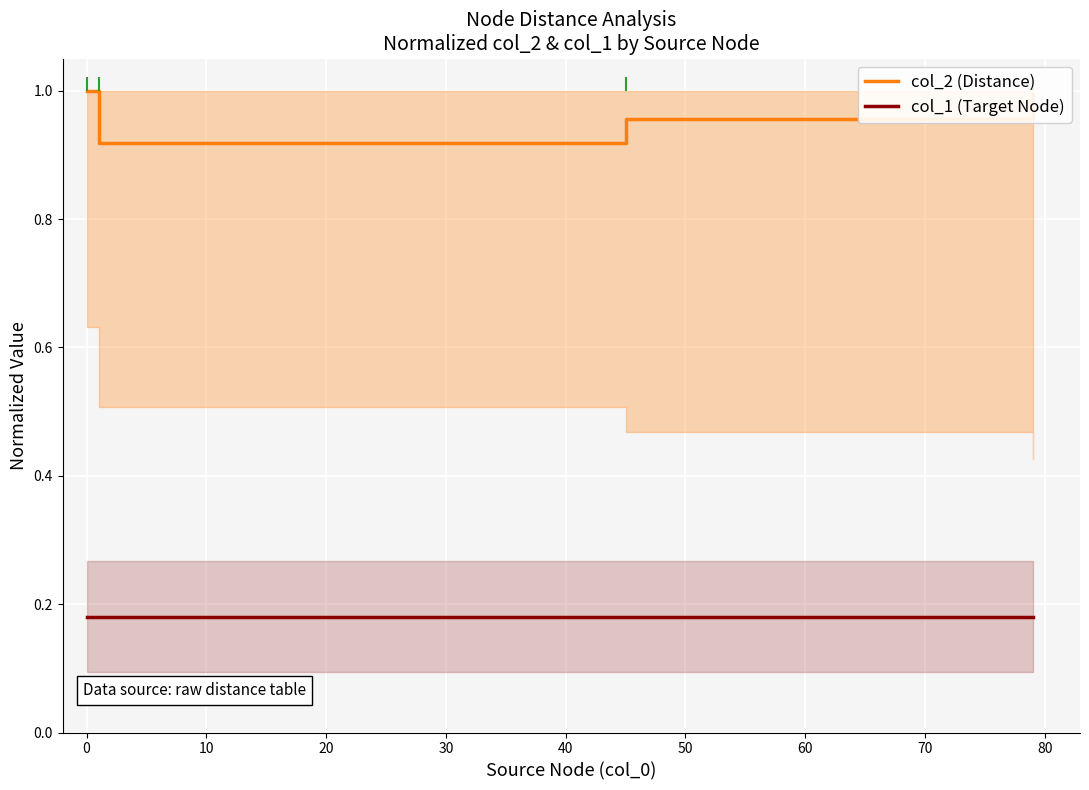

At how many categories does at least one series exceed 0?

4